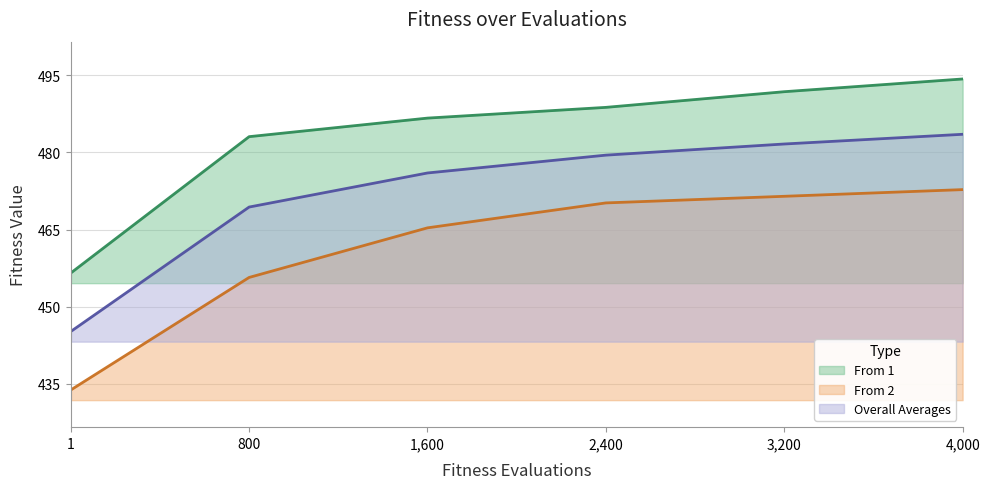

What is the maximum value shown in the chart?

494.2